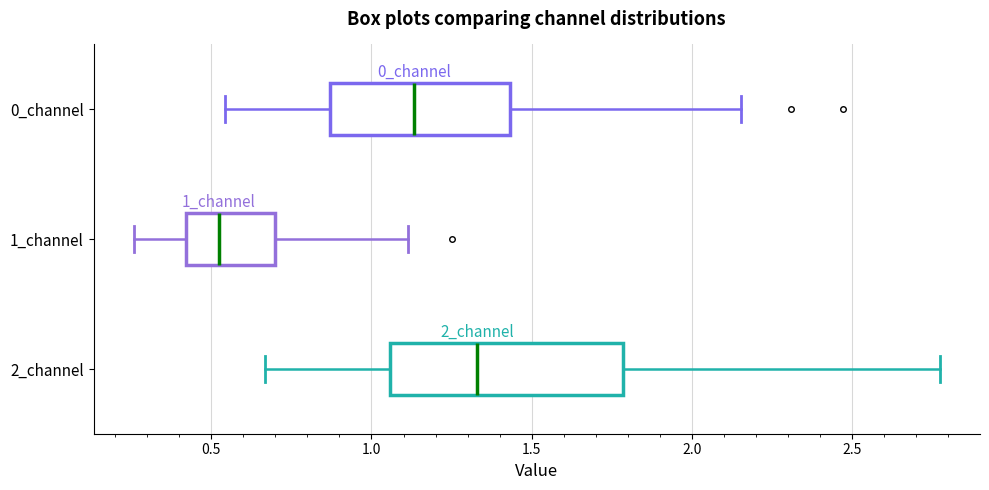

Where does the left whisker of the box for 2_channel end on the x-axis? The values are not printed on the chart, so give them approximately, as read against the axis.

0.65